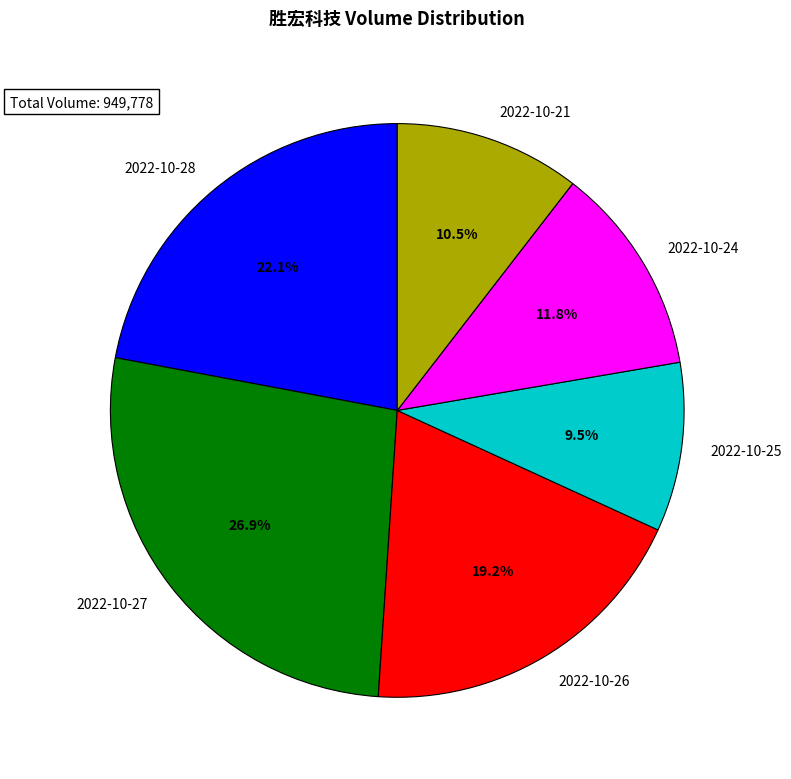

Count the number of slices in the pie.

6